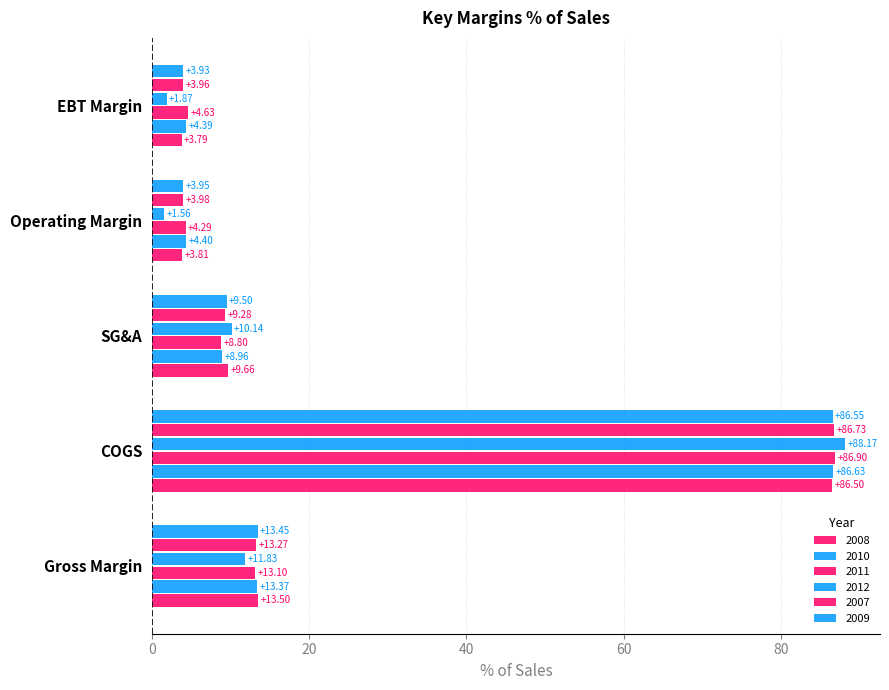

Where does the 2008 series first go above 9?

Gross Margin